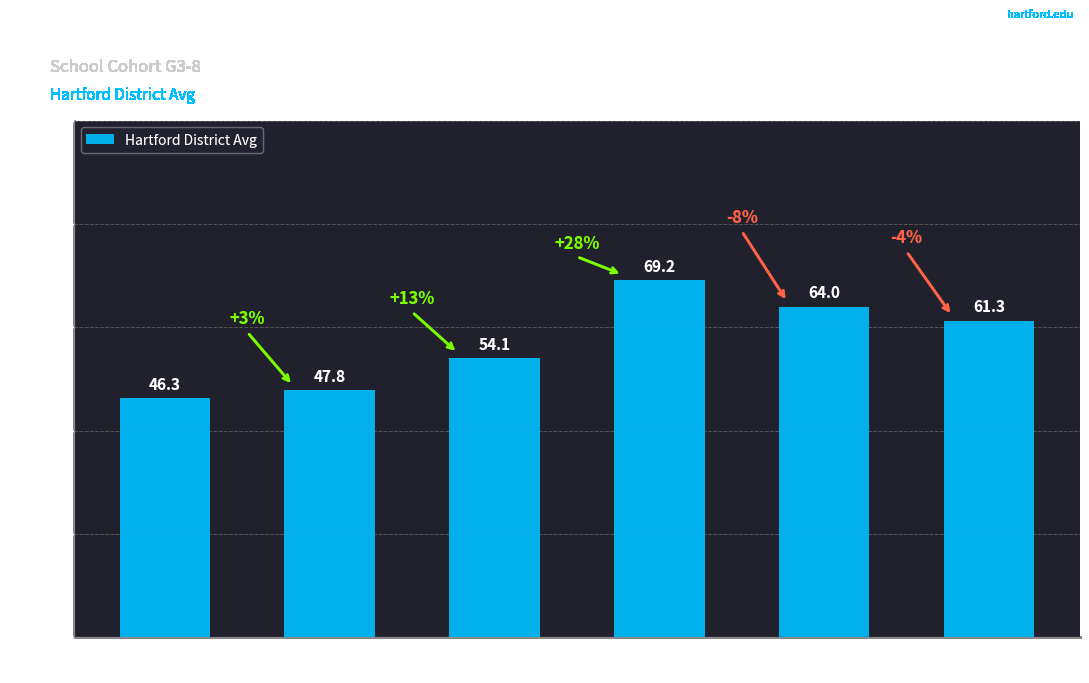

What is the ratio of the value at 2008-09
(Grade 5) to the value at 2007-08
(Grade 4)?

1.1